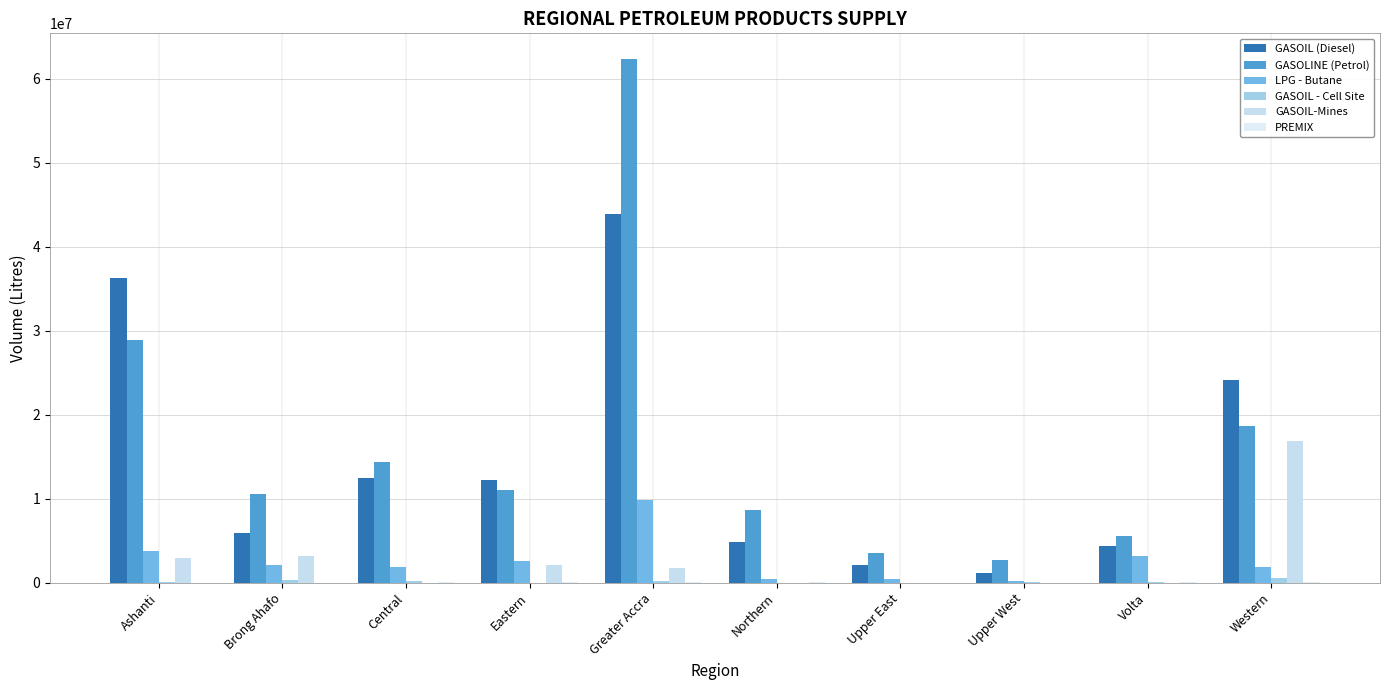

Count the number of categories in the chart.

10